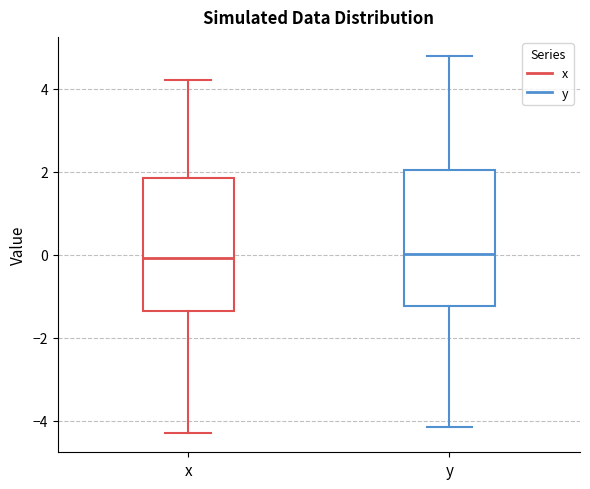

Reading left to right, transcribe this box plot: for each box, give where its median line is, the range the box spans, and where its two whiskers end, as read against the y-axis. The values are not printed on the chart, so give them approximately, as read against the axis.

x: median 0.0, box -1.4 to 1.8, whiskers -4.4 to 4.2
y: median 0.0, box -1.2 to 2.0, whiskers -4.2 to 4.8